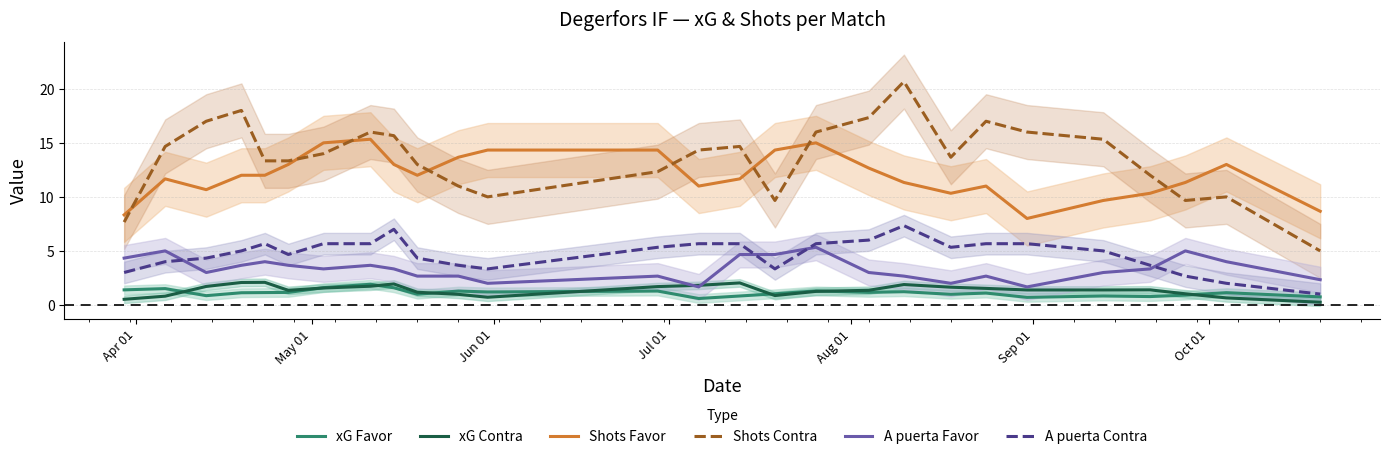

What is the highest value of the xG Favor series?

1.9